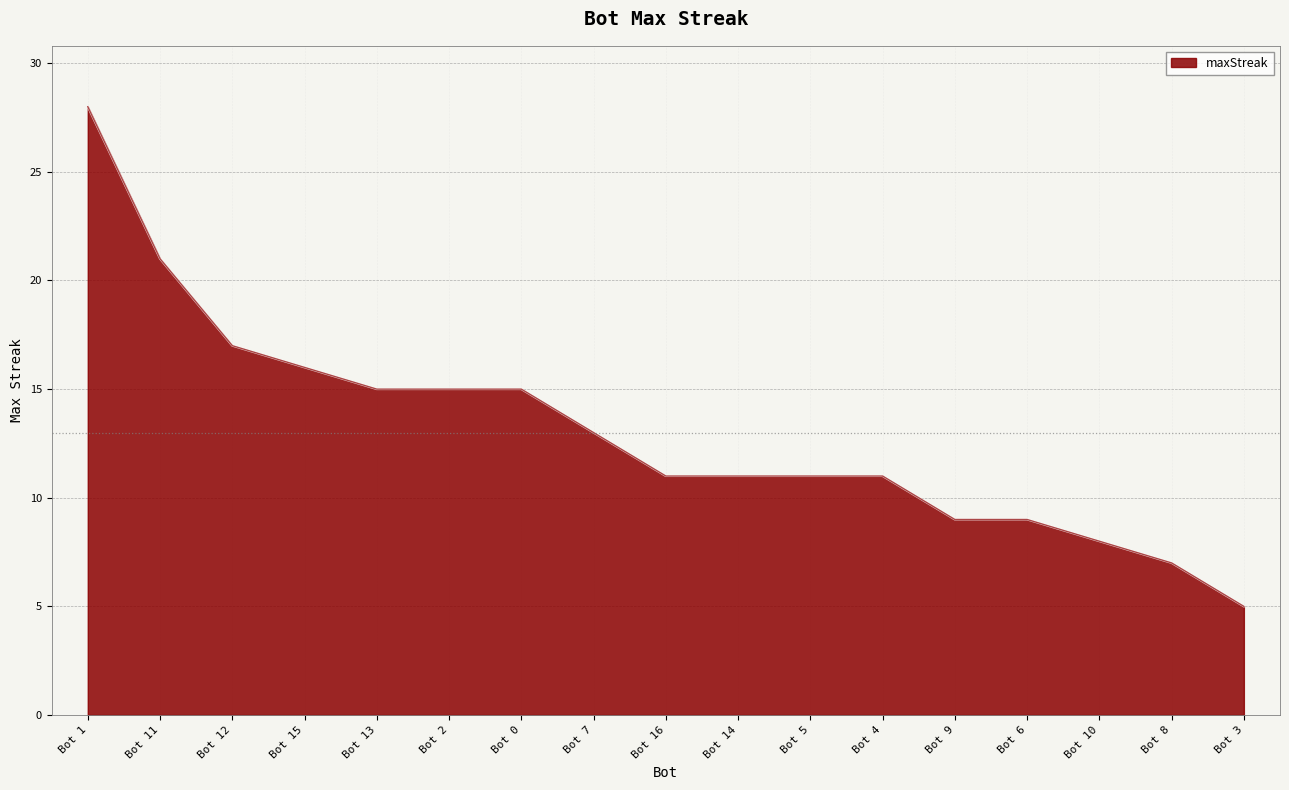

True or false: the data shows 5 at Bot 3.

True